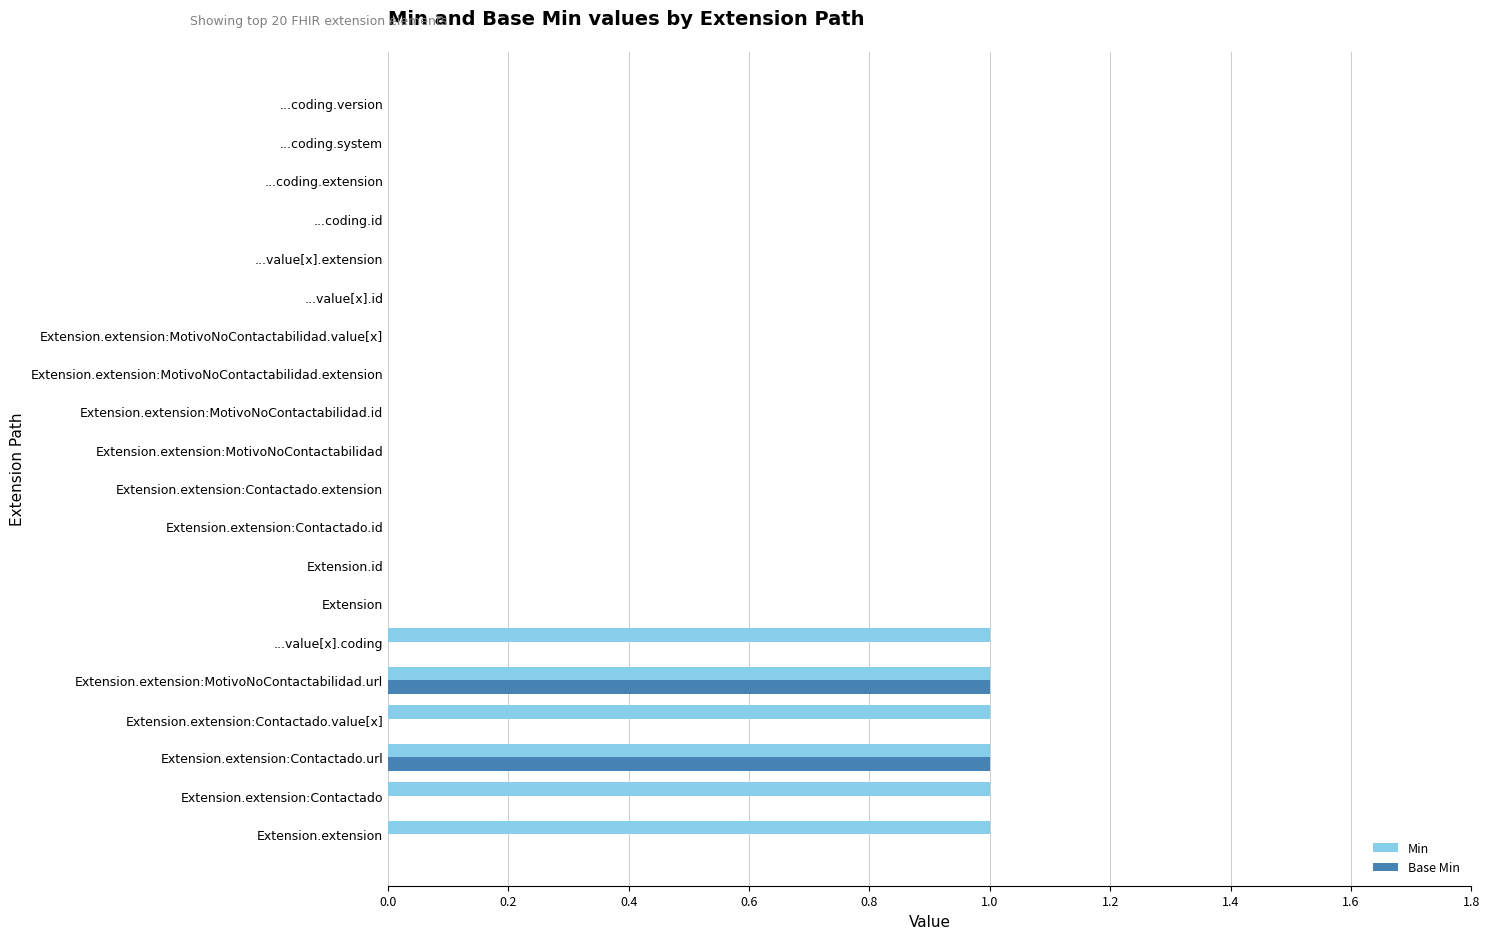

Which series has the largest total across all categories?

Min